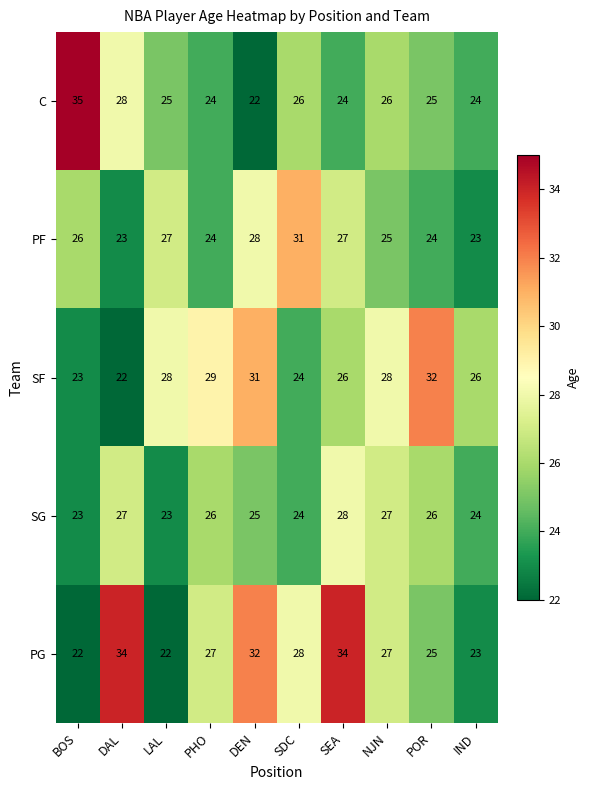

True or false: PF has a value of 23 at DAL.

True